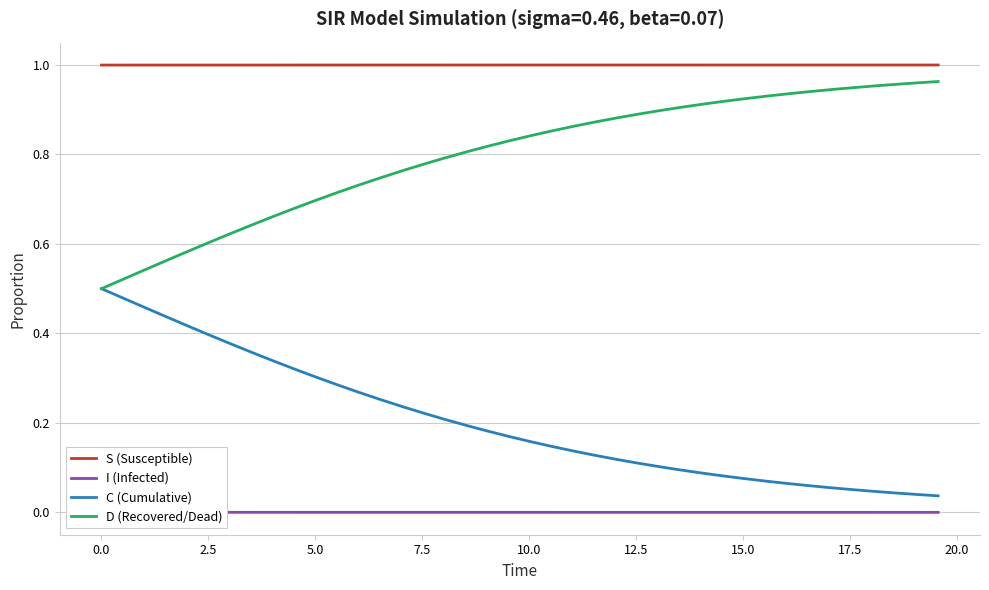

True or false: D (Recovered/Dead) and S (Susceptible) cross at least once.

False